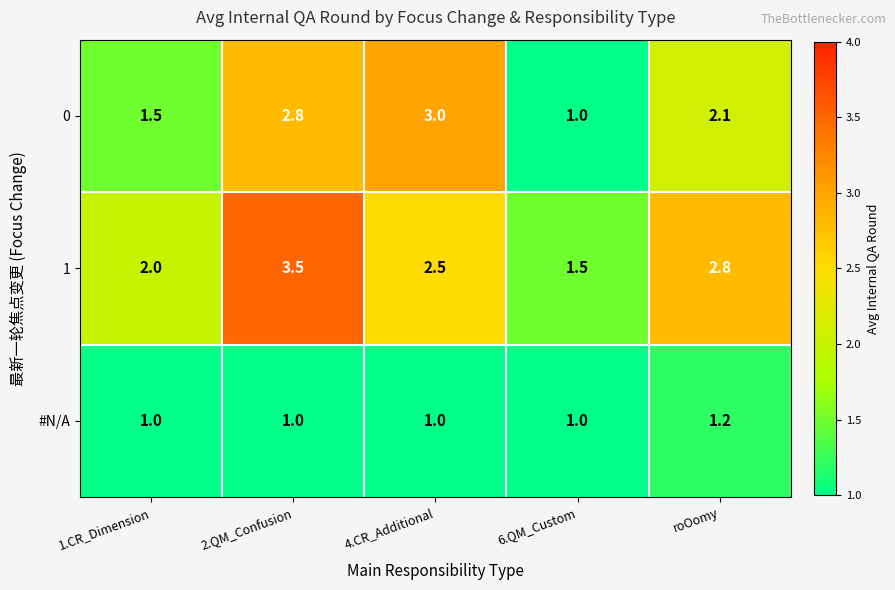

How many data points in 0 are less than 2?

2